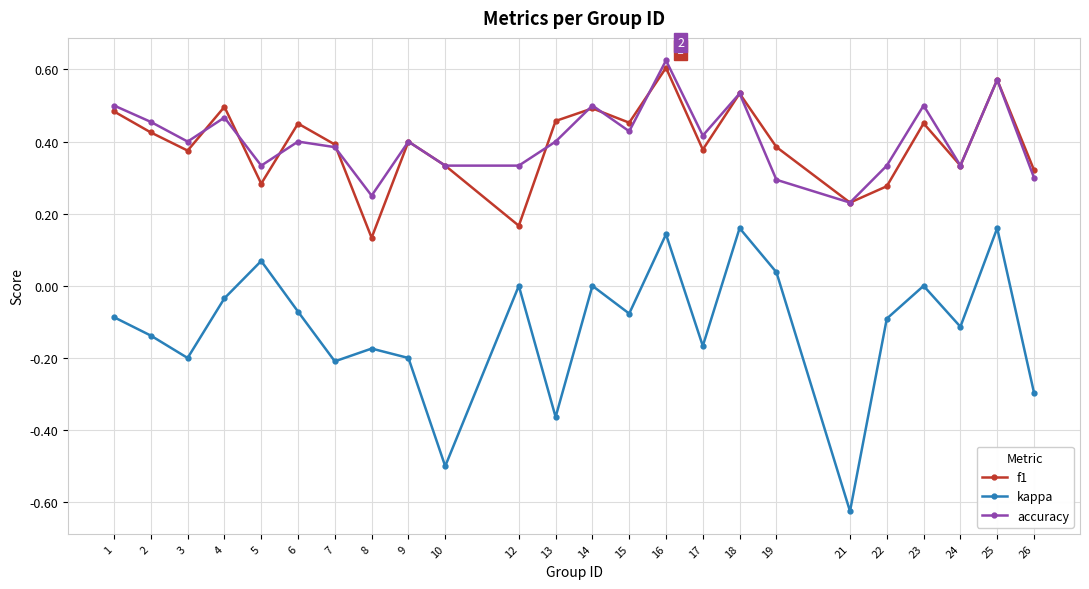

True or false: accuracy and kappa intersect in this chart.

False